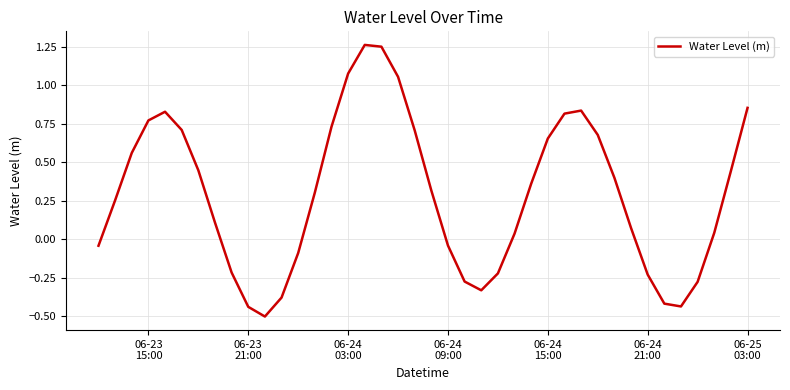

What is the sum of all values?

11.7